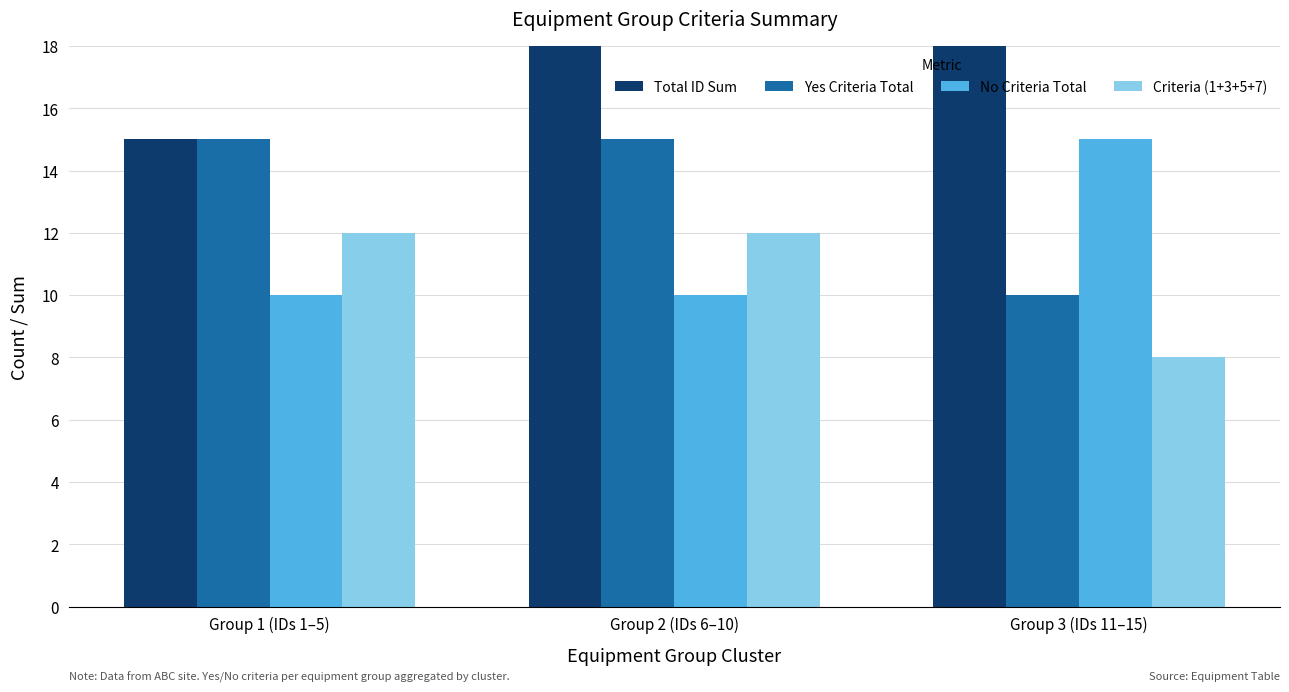

What position from the left is Group 1 (IDs 1–5)?

1